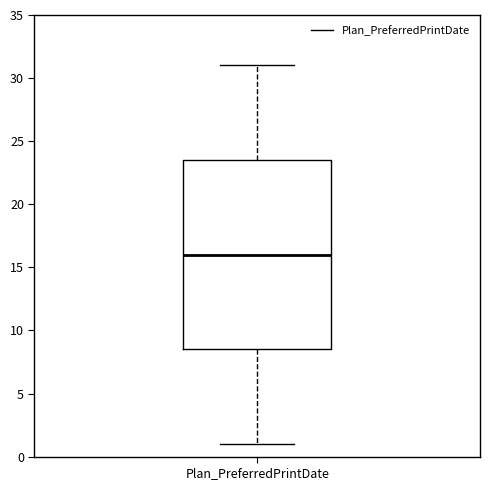

Transcribe this box plot: give where the median line is, the range the box spans, and where the two whiskers end, as read against the y-axis. The values are not printed on the chart, so give them approximately, as read against the axis.

median 16.0, box 8.5 to 23.5, whiskers 1.0 to 31.0